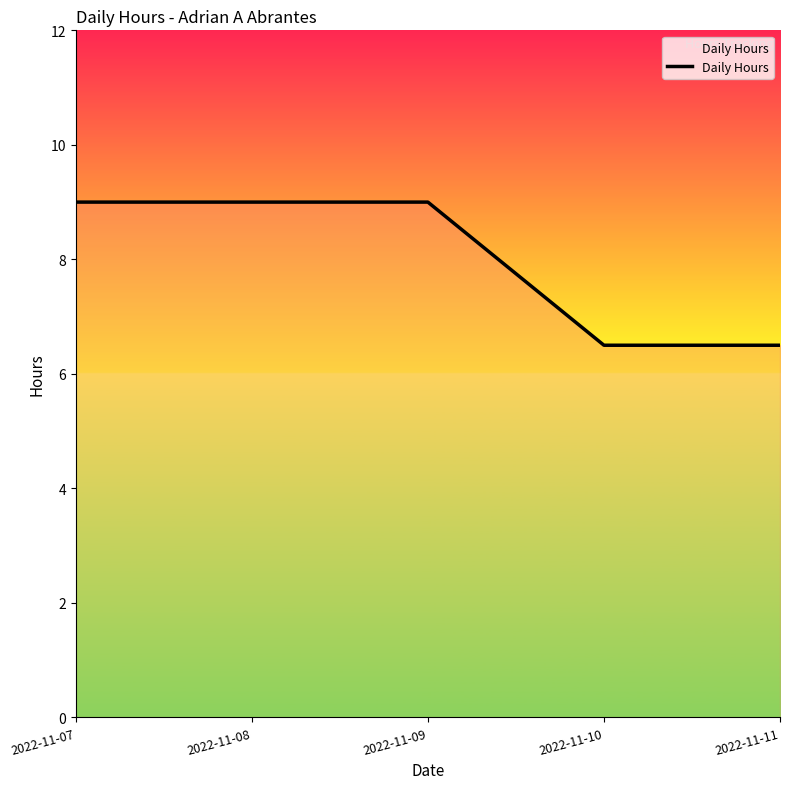

How many series are shown in this chart?

1